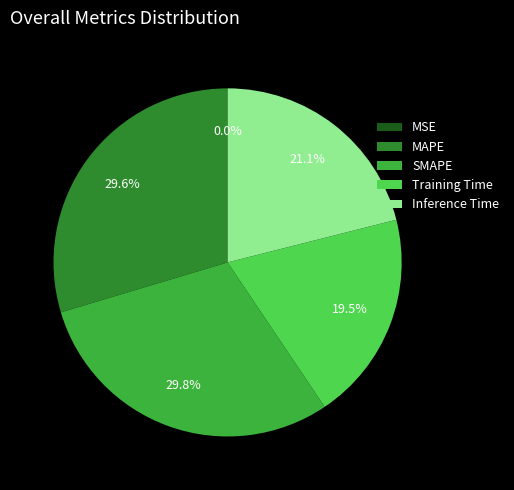

To the nearest percent, what is the difference between the largest and smallest slice percentages?

30%